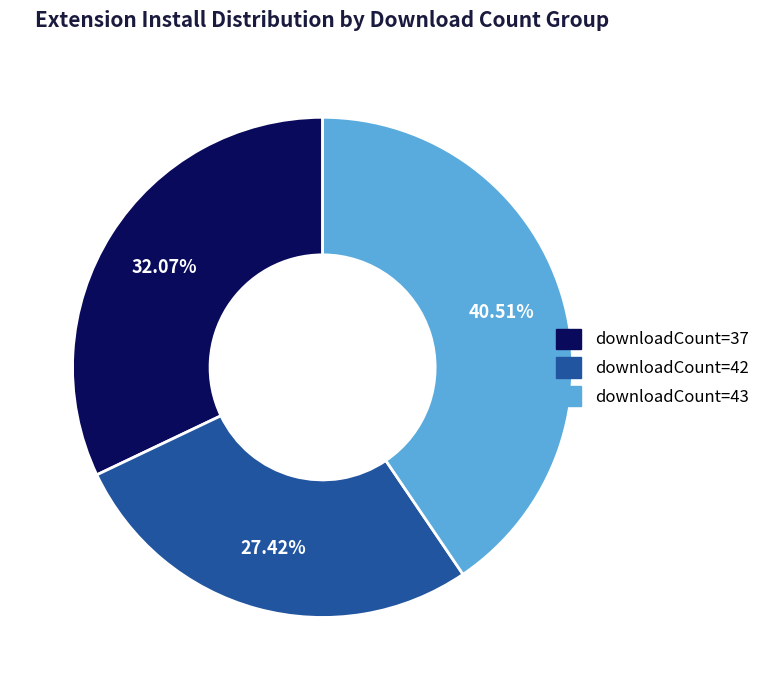

Is there any slice that represents more than half of the pie?

No